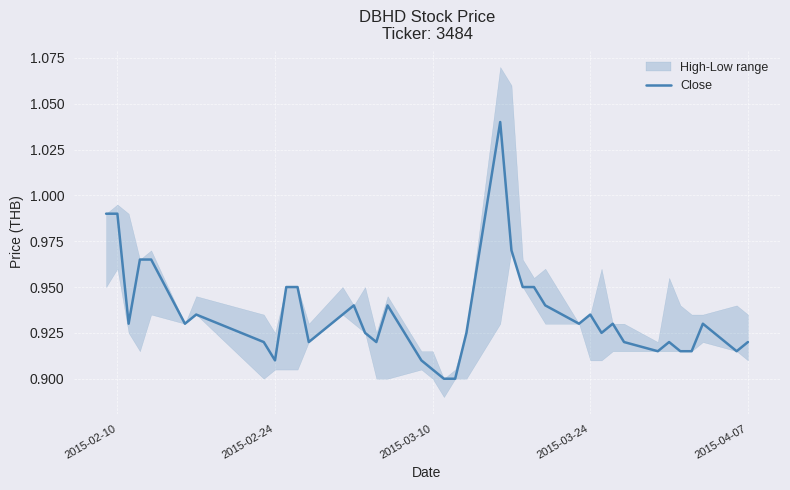

Reading left to right, transcribe all the data shown in this chart.

1.0	1.0	0.9	1.0	1.0	0.9	0.9	0.9	0.9	0.9	0.9	0.9	0.9	0.9	0.9	0.9	0.9	0.9	0.9	0.9	0.9	0.9	1.0	1.0	0.9	0.9	0.9	0.9	0.9	0.9	0.9	0.9	0.9	0.9	0.9	0.9	0.9	0.9	0.9